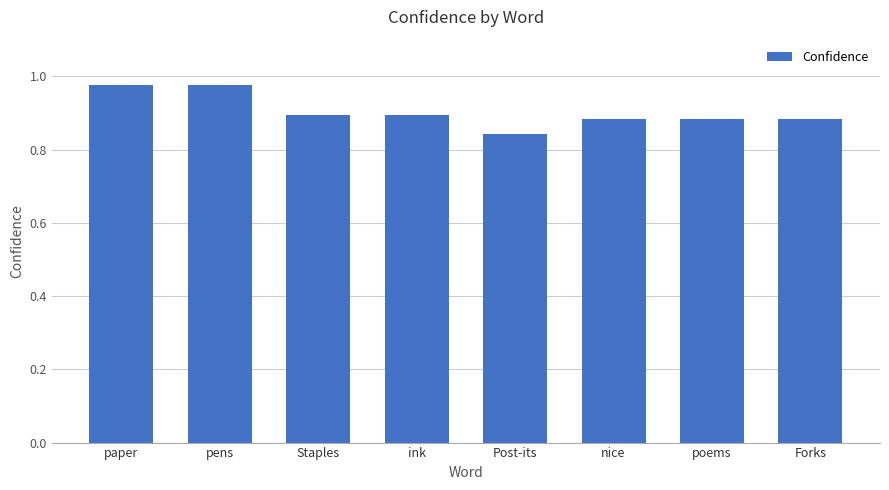

Which category has the lowest value across all series?

Post-its